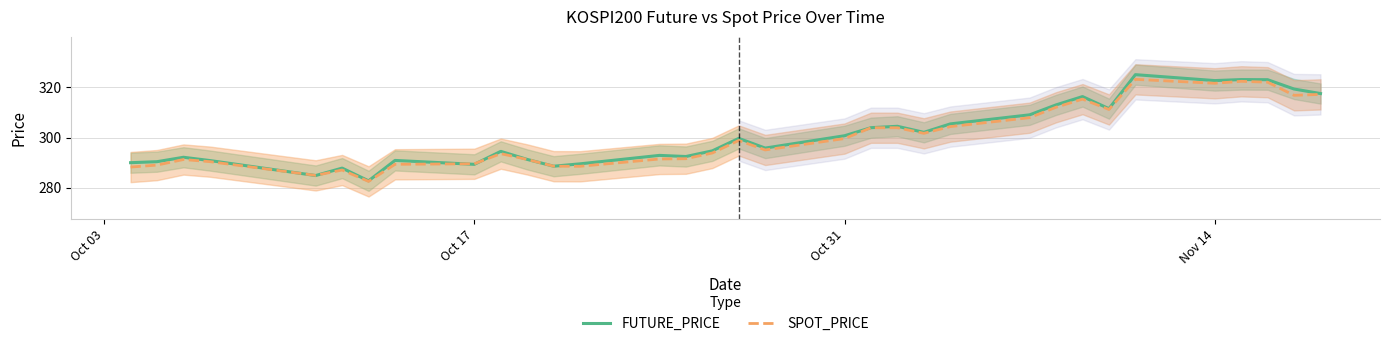

What is the average value of the SPOT_PRICE series?

300.2